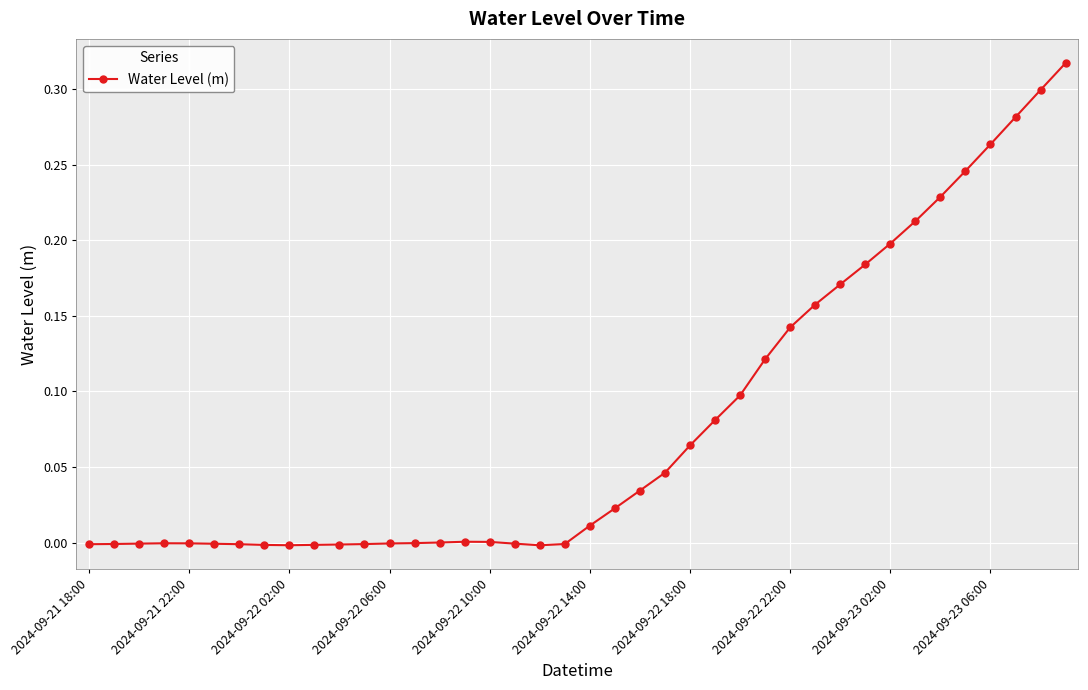

Does the chart have visible grid lines?

Yes